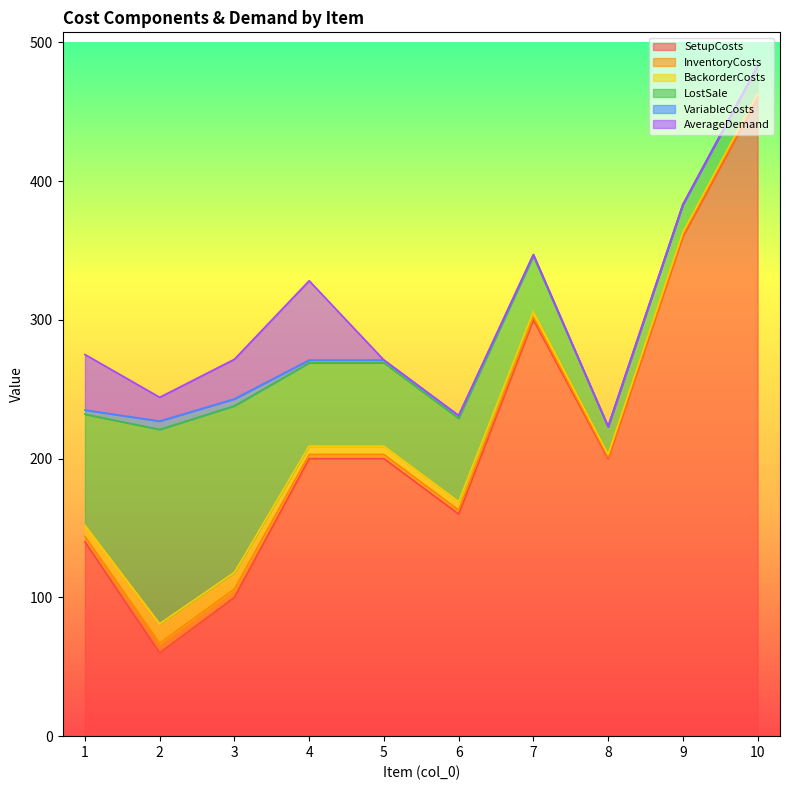

Reading left to right, transcribe all the data shown in this chart.

SetupCosts: 1=140.0	2=60.0	3=100.0	4=200.0	5=200.0	6=160.0	7=300.0	8=200.0	9=360.0	10=460.0
InventoryCosts: 1=4.0	2=7.0	3=6.0	4=3.0	5=3.0	6=3.0	7=2.0	8=1.0	9=1.0	10=1.0
BackorderCosts: 1=8.0	2=14.0	3=12.0	4=6.0	5=6.0	6=6.0	7=4.0	8=2.0	9=2.0	10=2.0
LostSale: 1=80.0	2=140.0	3=120.0	4=60.0	5=60.0	6=60.0	7=40.0	8=20.0	9=20.0	10=20.0
VariableCosts: 1=3.0	2=6.0	3=5.0	4=2.0	5=2.0	6=2.0	7=1.0	8=0.0	9=0.0	10=0.0
AverageDemand: 1=40.0	2=17.1	3=28.6	4=57.1	5=0.0	6=0.0	7=0.0	8=0.0	9=0.0	10=0.0